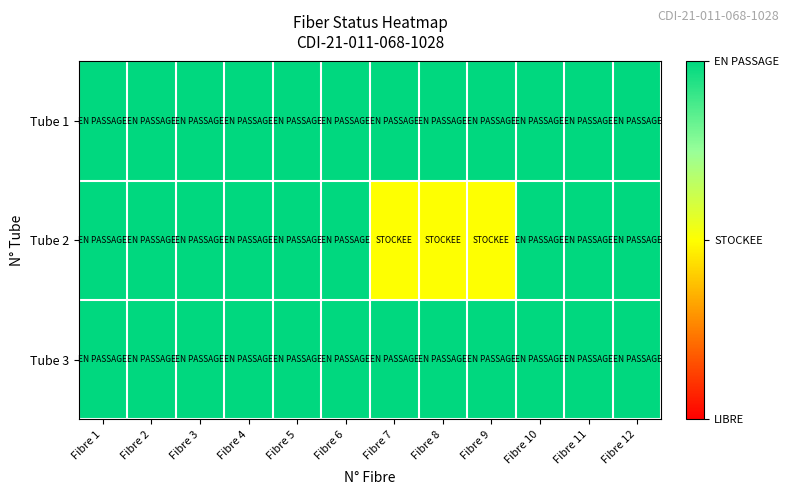

At how many categories does at least one series exceed 1?

12